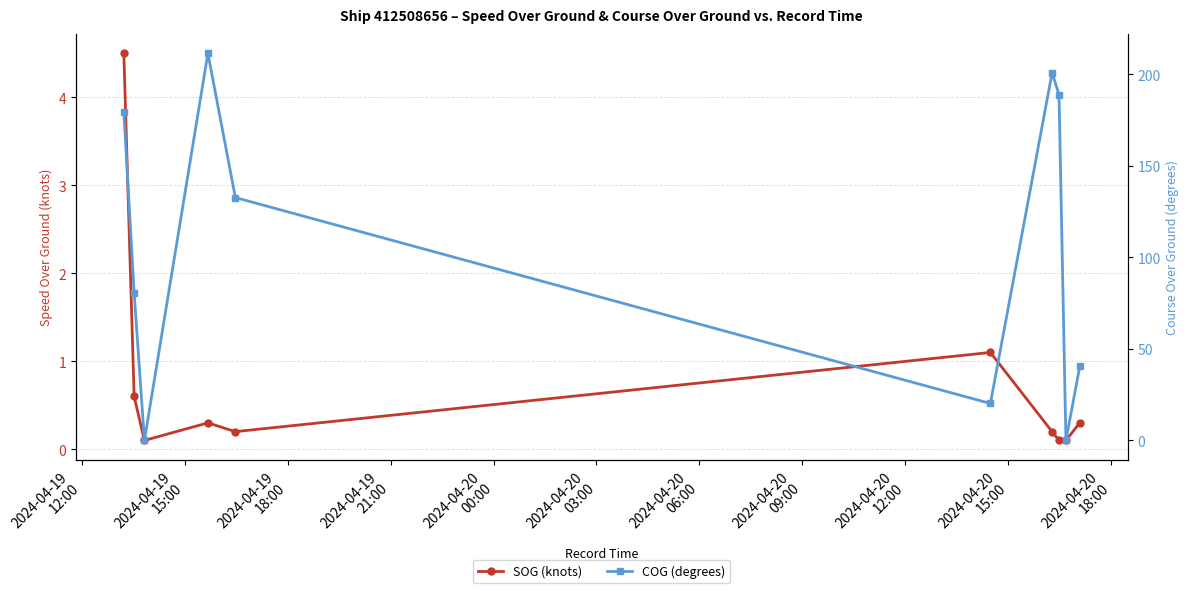

What is the value of the COG (degrees) point at the 1st from the left?

179.5